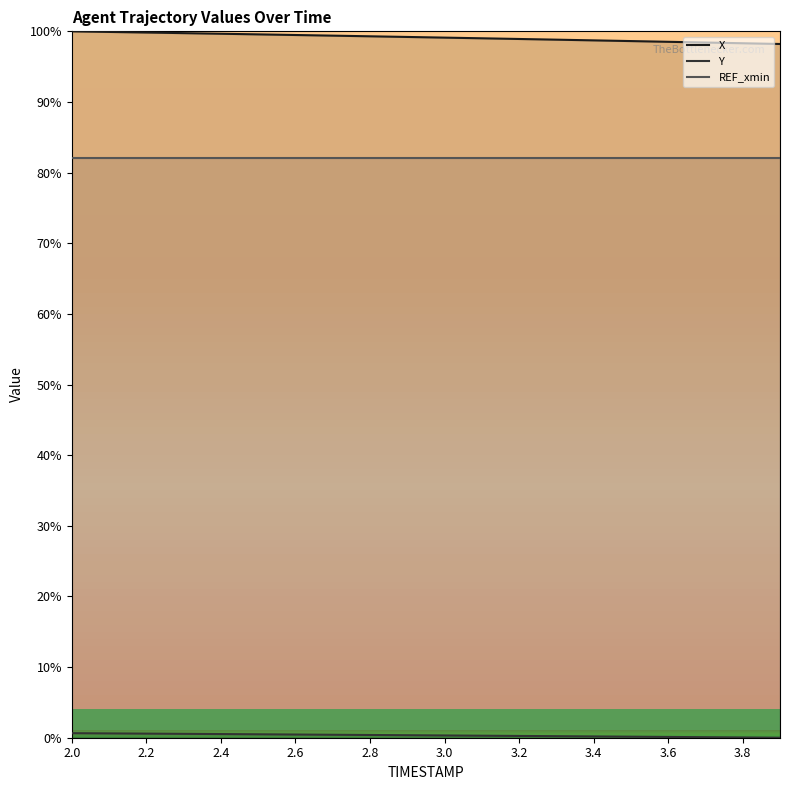

Reading left to right, transcribe all the data shown in this chart.

X: 100.0	99.9	99.8	99.7	99.7	99.6	99.5	99.4	99.3	99.2	99.1	99.0	98.9	98.8	98.7	98.6	98.5	98.4	98.3	98.2
Y: 0.6	0.6	0.6	0.6	0.5	0.5	0.5	0.4	0.4	0.4	0.3	0.3	0.3	0.2	0.2	0.1	0.1	0.1	0.0	0.0
REF_xmin: 82.1	82.1	82.1	82.1	82.1	82.1	82.1	82.1	82.1	82.1	82.1	82.1	82.1	82.1	82.1	82.1	82.1	82.1	82.1	82.1